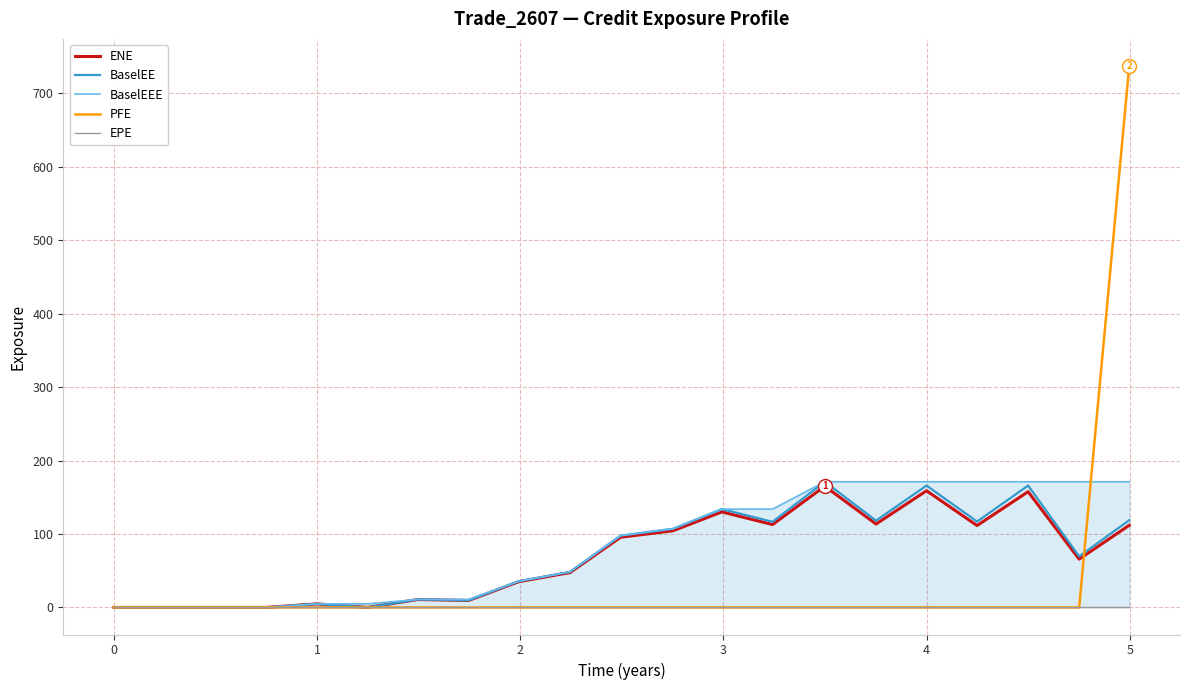

Which series has the widest spread of values?

PFE